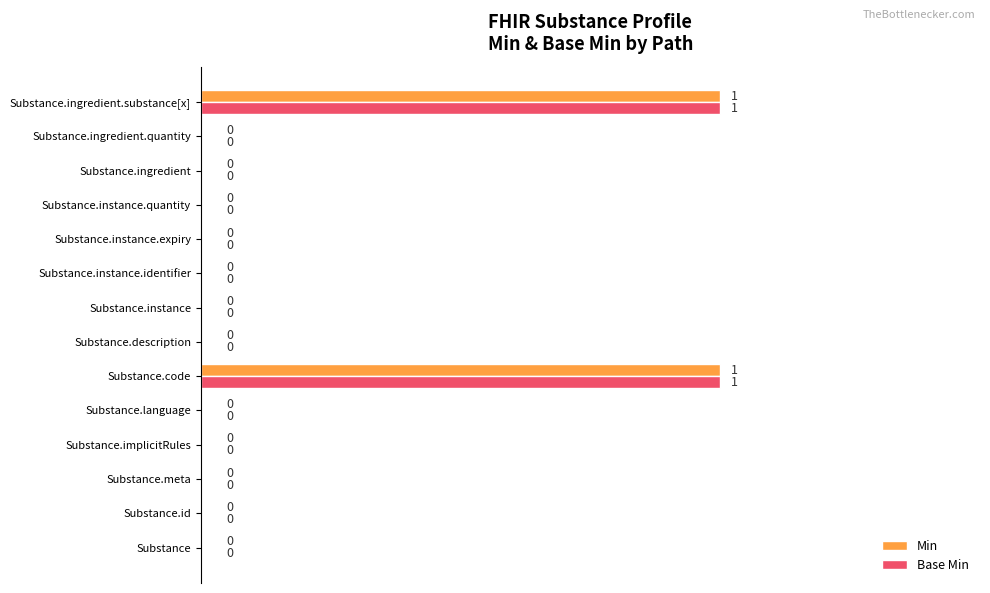

How many Base Min values are between 0 and 1?

14